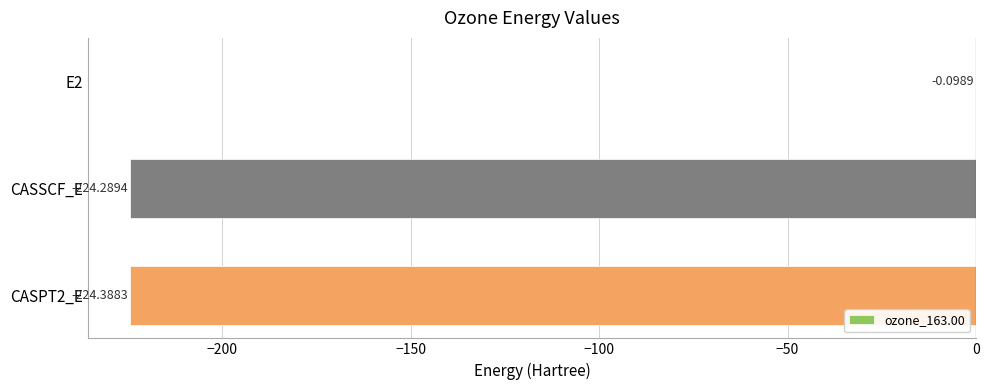

How many series are shown in this chart?

1